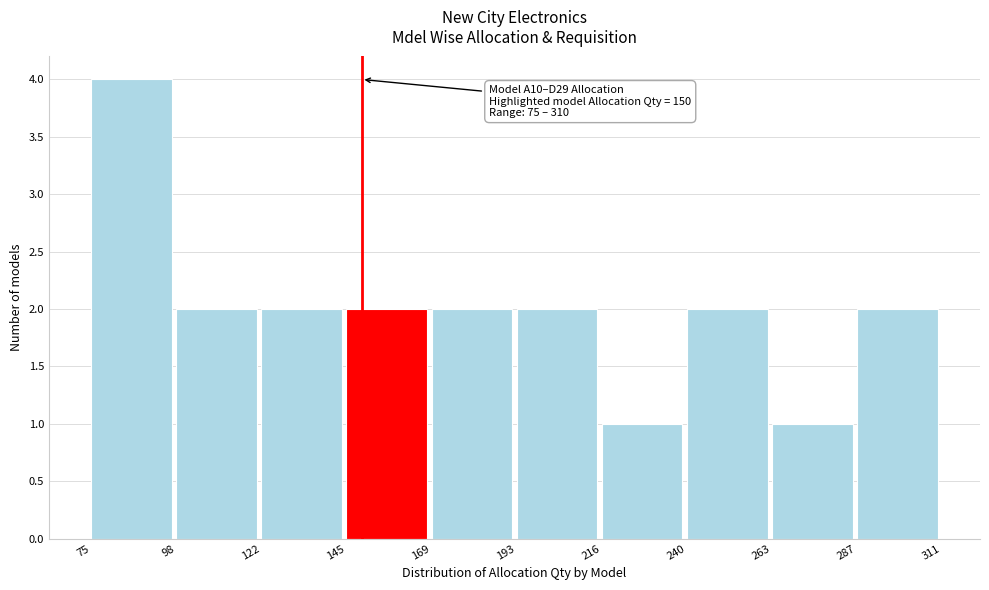

Which range on the x-axis has the tallest bar?

75 to 98